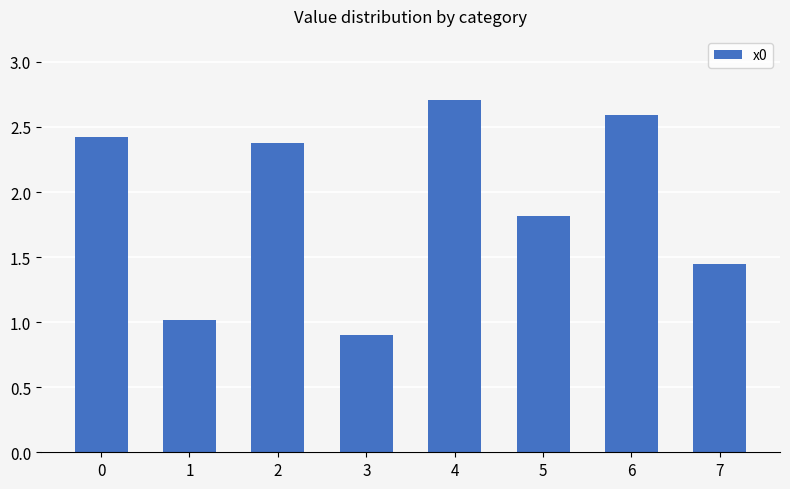

What is the smallest value displayed?

0.9